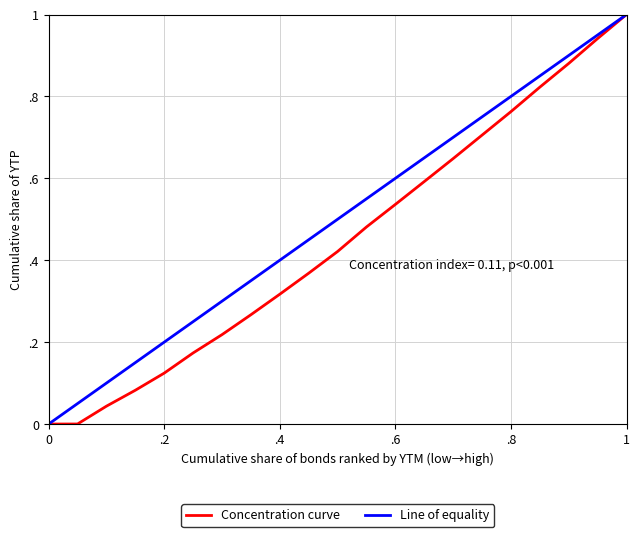

Does the chart have visible grid lines?

Yes